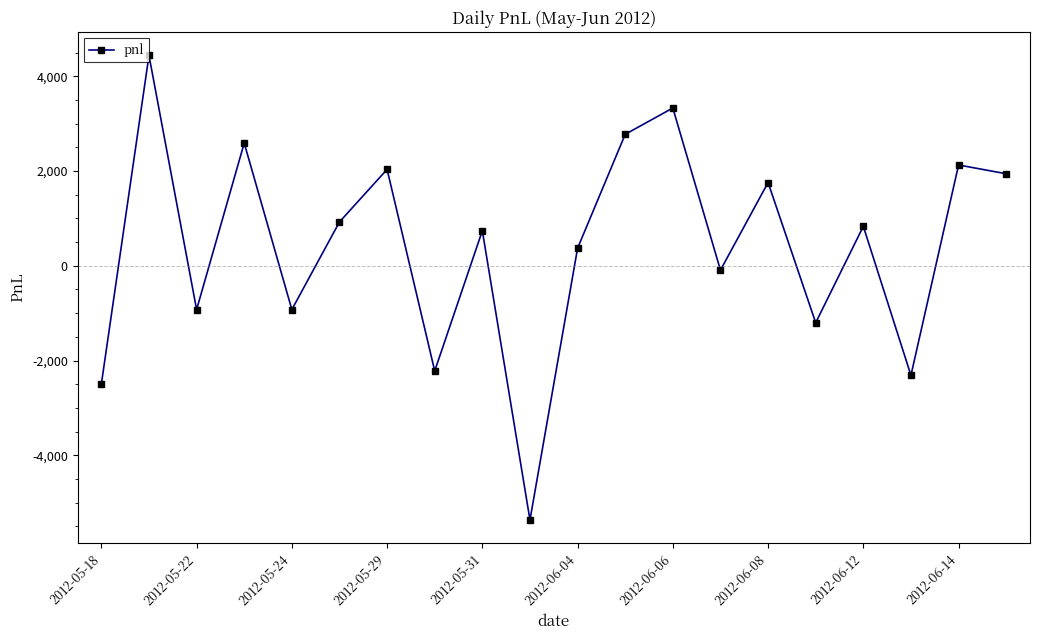

What is the difference between the maximum and minimum values?

9805.0